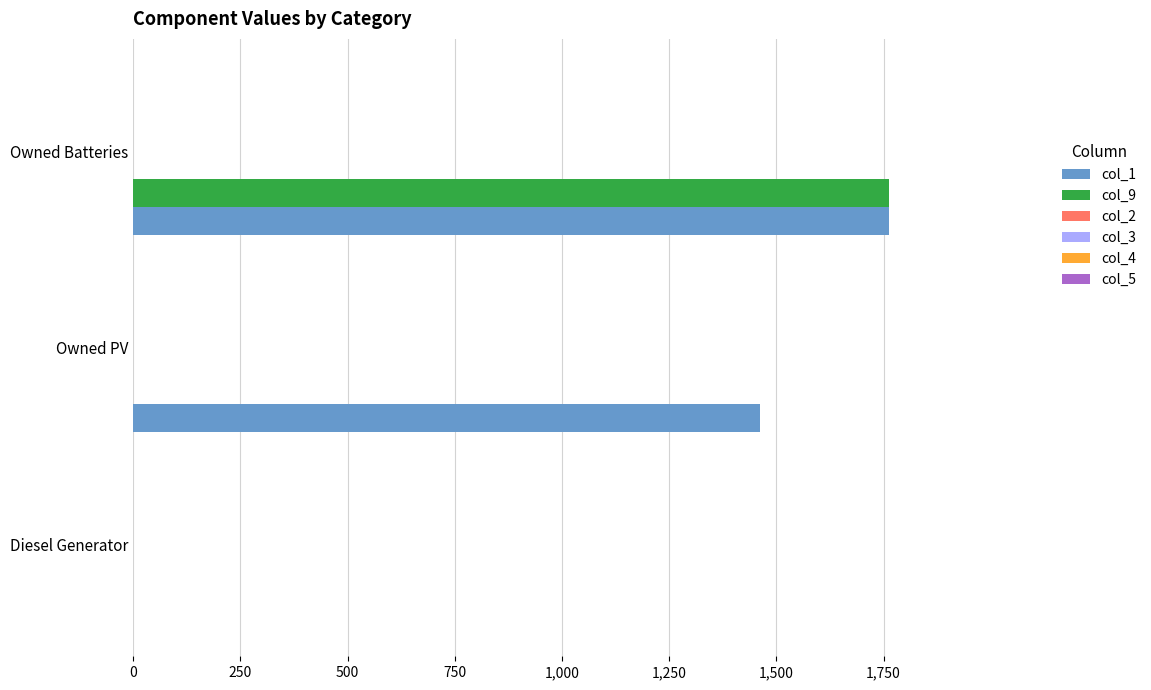

What is the maximum value shown in the chart?

1762